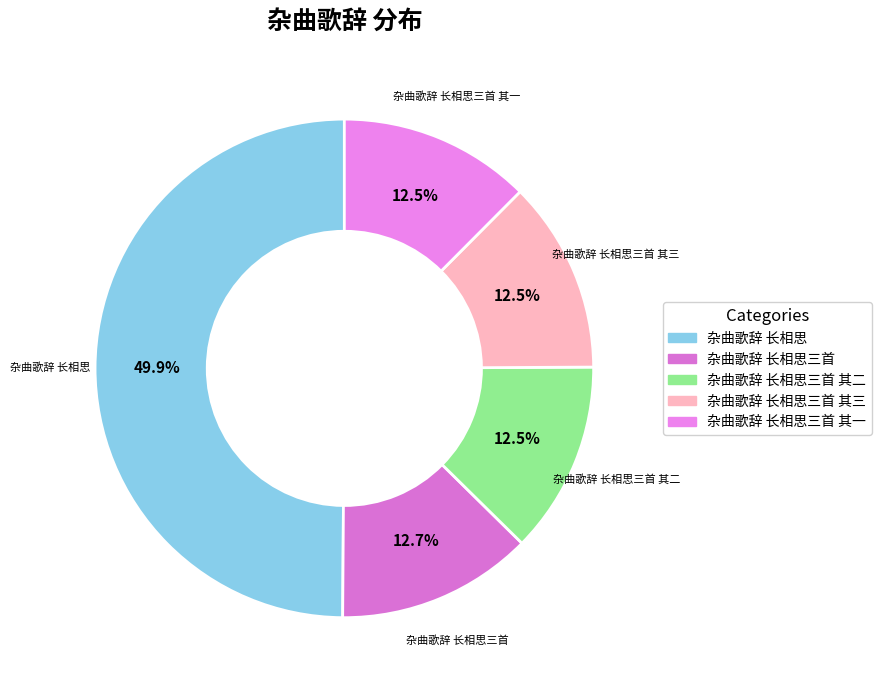

How many slices are in this pie chart?

5